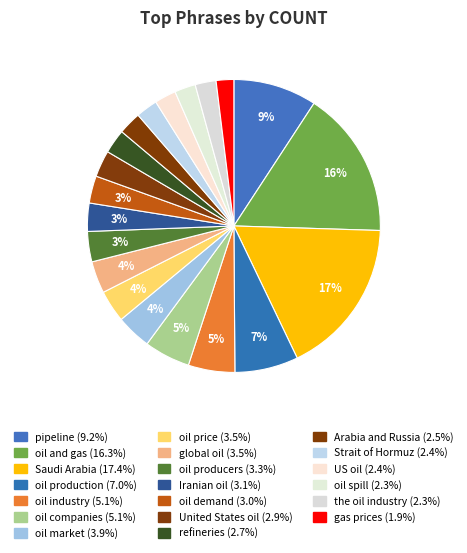

What is the largest slice in the pie chart?

Saudi Arabia